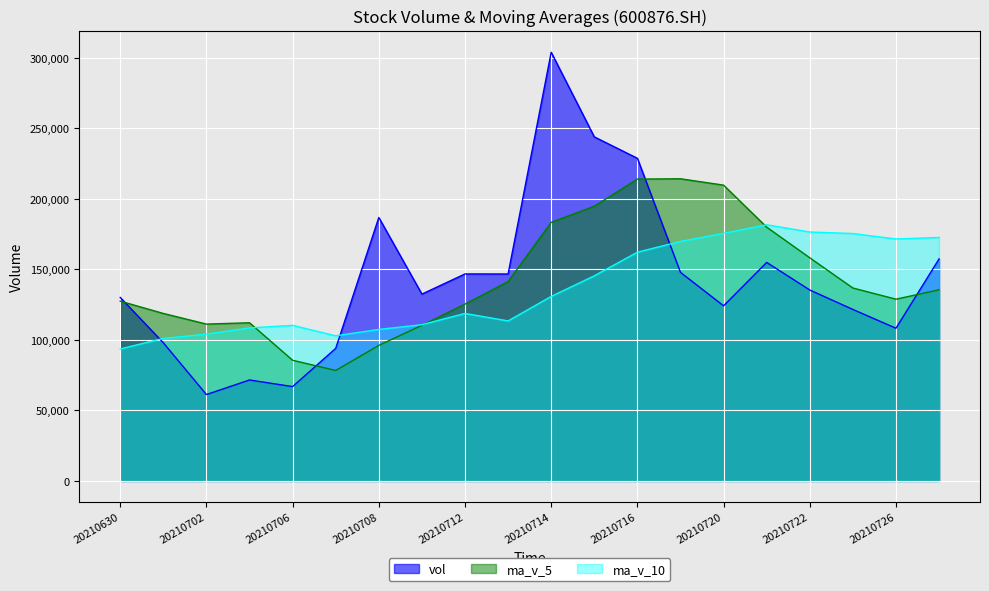

Is the value of ma_v_5 at 20210705 greater than the value of ma_v_10 at 20210722?

No